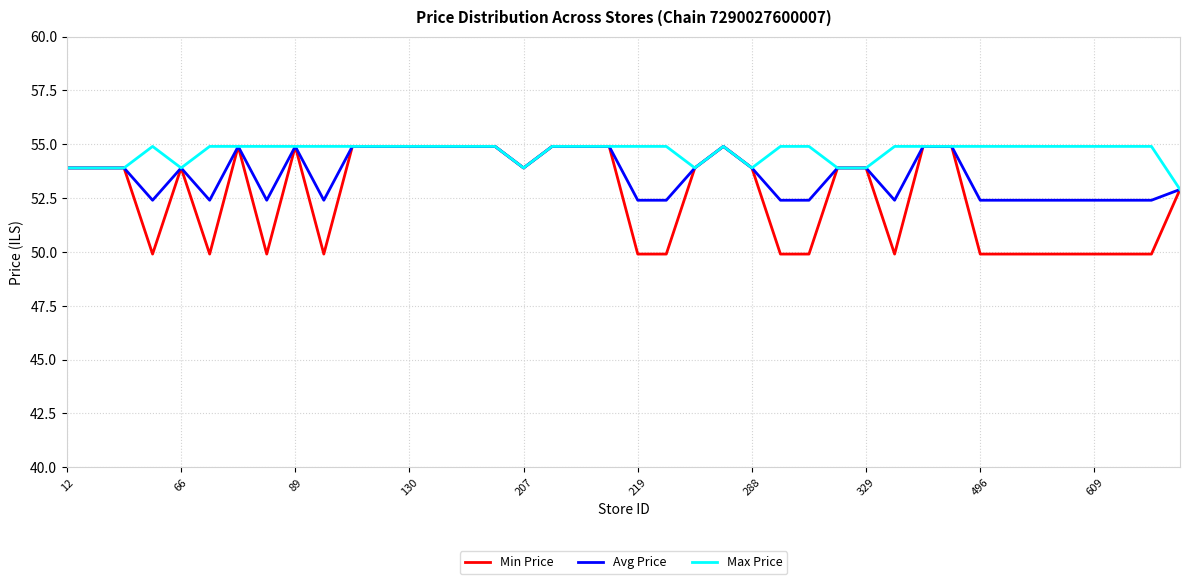

What is the maximum value for Avg Price?

54.9